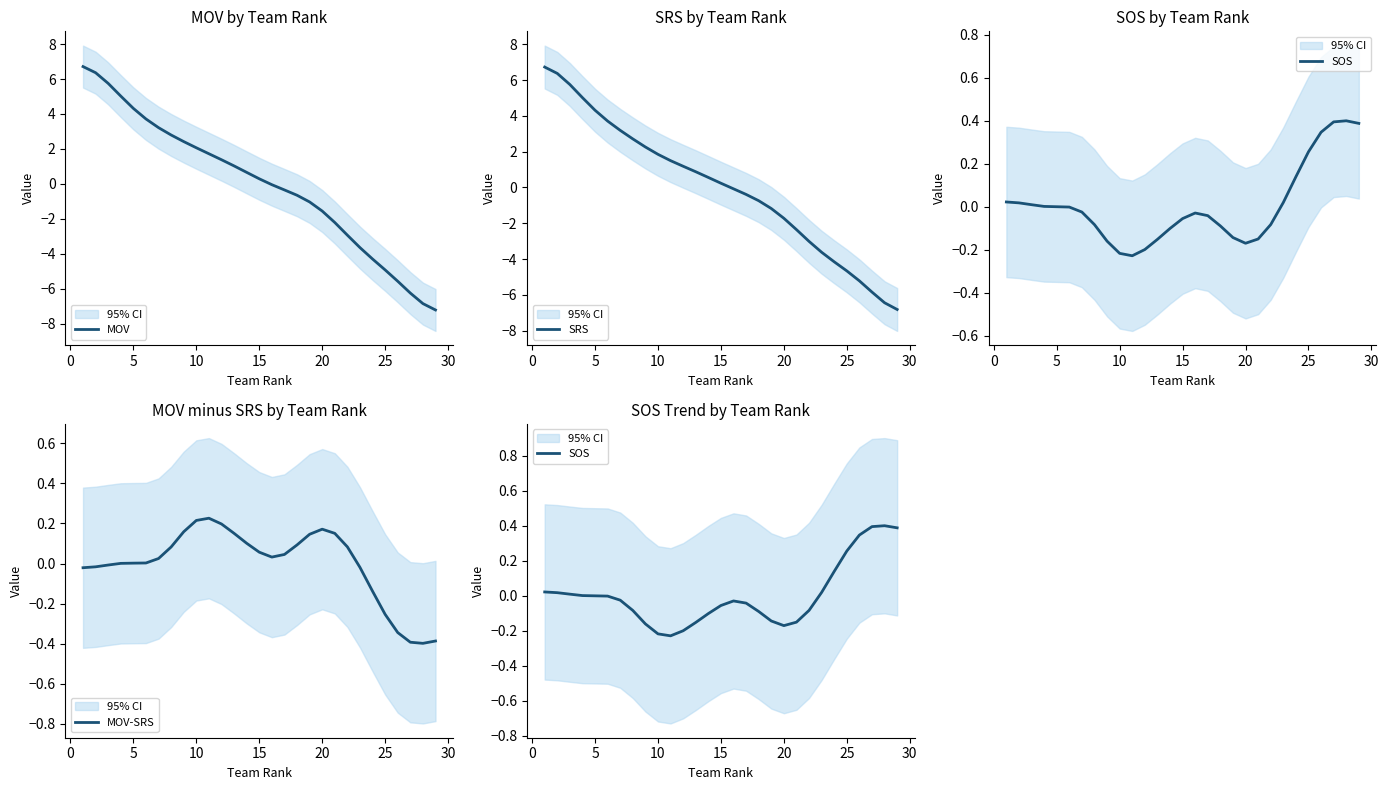

At how many categories does at least one series exceed 0?

29